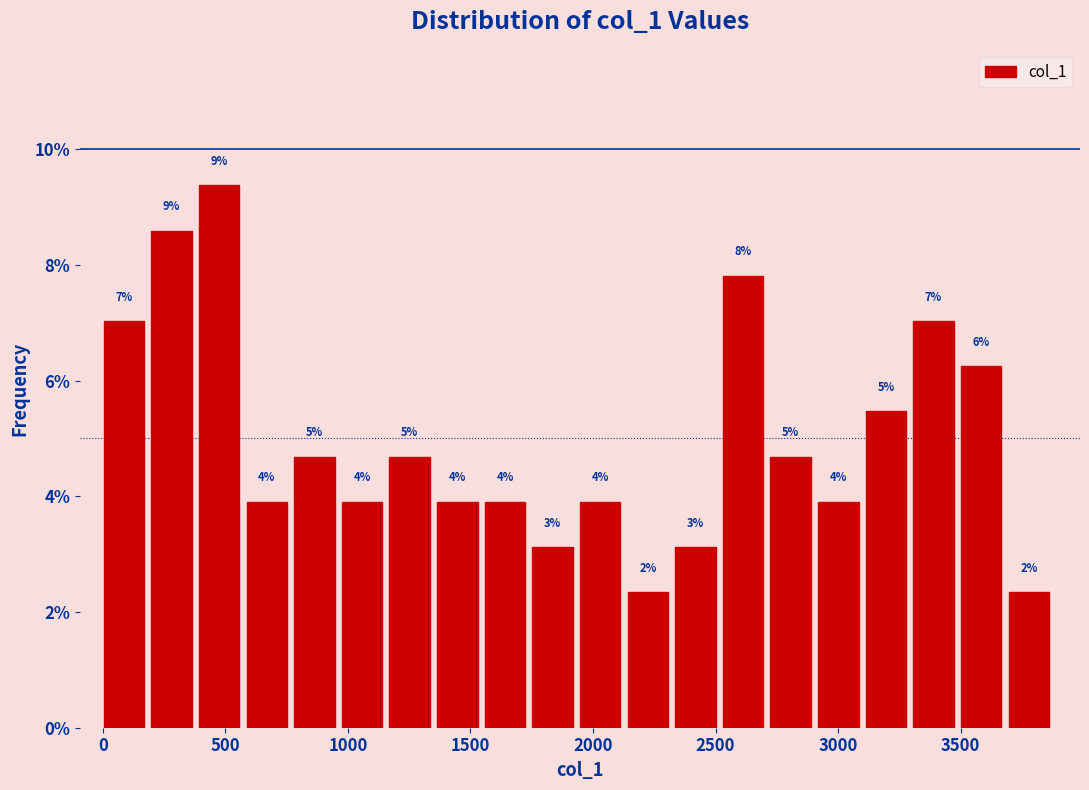

Around what value on the x-axis is the tallest bar? Give the approximate position of its centre, as read against the axis.

450